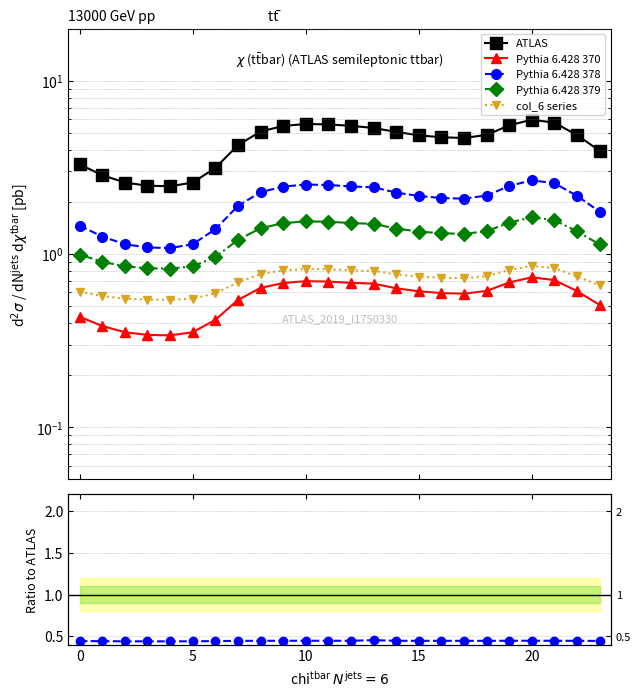

How many lines are shown in the chart?

5